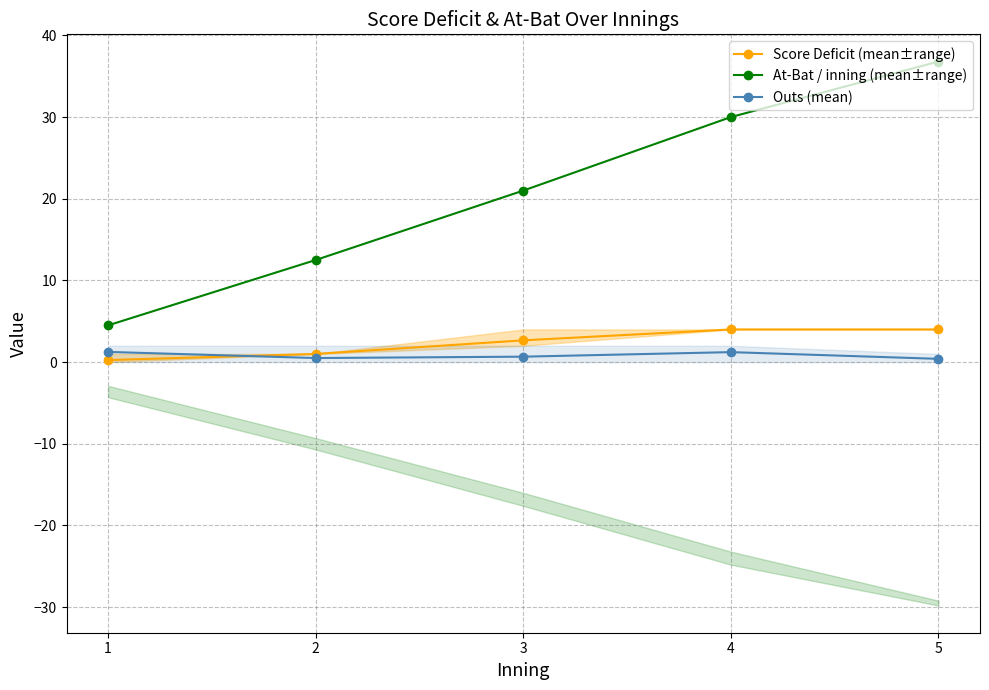

Which series has the largest total across all categories?

At-Bat / inning (mean±range)